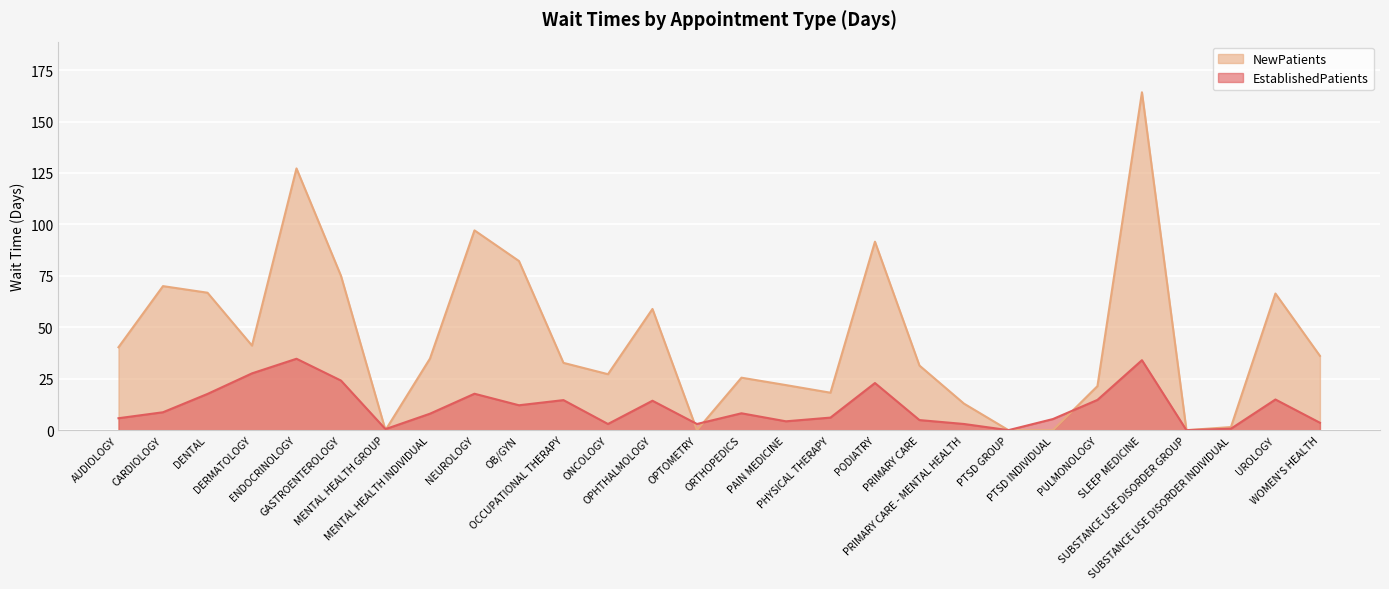

Reading left to right, extract all data points from this chart.

EstablishedPatients: AUDIOLOGY=5.8	CARDIOLOGY=8.7	DENTAL=17.6	DERMATOLOGY=27.6	ENDOCRINOLOGY=34.7	GASTROENTEROLOGY=24.1	MENTAL HEALTH GROUP=0.5	MENTAL HEALTH INDIVIDUAL=8.0	NEUROLOGY=17.7	OB/GYN=12.1	OCCUPATIONAL THERAPY=14.6	ONCOLOGY=3.0	OPHTHALMOLOGY=14.3	OPTOMETRY=3.0	ORTHOPEDICS=8.2	PAIN MEDICINE=4.3	PHYSICAL THERAPY=6.1	PODIATRY=22.9	PRIMARY CARE=4.9	PRIMARY CARE - MENTAL HEALTH=3.0	PTSD GROUP=0.0	PTSD INDIVIDUAL=5.4	PULMONOLOGY=14.7	SLEEP MEDICINE=34.0	SUBSTANCE USE DISORDER GROUP=0.0	SUBSTANCE USE DISORDER INDIVIDUAL=0.7	UROLOGY=14.9	WOMEN'S HEALTH=3.6
NewPatients: AUDIOLOGY=40.3	CARDIOLOGY=70.0	DENTAL=66.8	DERMATOLOGY=41.1	ENDOCRINOLOGY=127.2	GASTROENTEROLOGY=75.0	MENTAL HEALTH GROUP=0.0	MENTAL HEALTH INDIVIDUAL=34.8	NEUROLOGY=97.1	OB/GYN=82.2	OCCUPATIONAL THERAPY=32.7	ONCOLOGY=27.2	OPHTHALMOLOGY=58.9	OPTOMETRY=0.0	ORTHOPEDICS=25.5	PAIN MEDICINE=21.9	PHYSICAL THERAPY=18.2	PODIATRY=91.6	PRIMARY CARE=31.4	PRIMARY CARE - MENTAL HEALTH=12.9	PTSD GROUP=0.0	PTSD INDIVIDUAL=0.0	PULMONOLOGY=21.4	SLEEP MEDICINE=164.2	SUBSTANCE USE DISORDER GROUP=0.0	SUBSTANCE USE DISORDER INDIVIDUAL=1.5	UROLOGY=66.4	WOMEN'S HEALTH=36.1